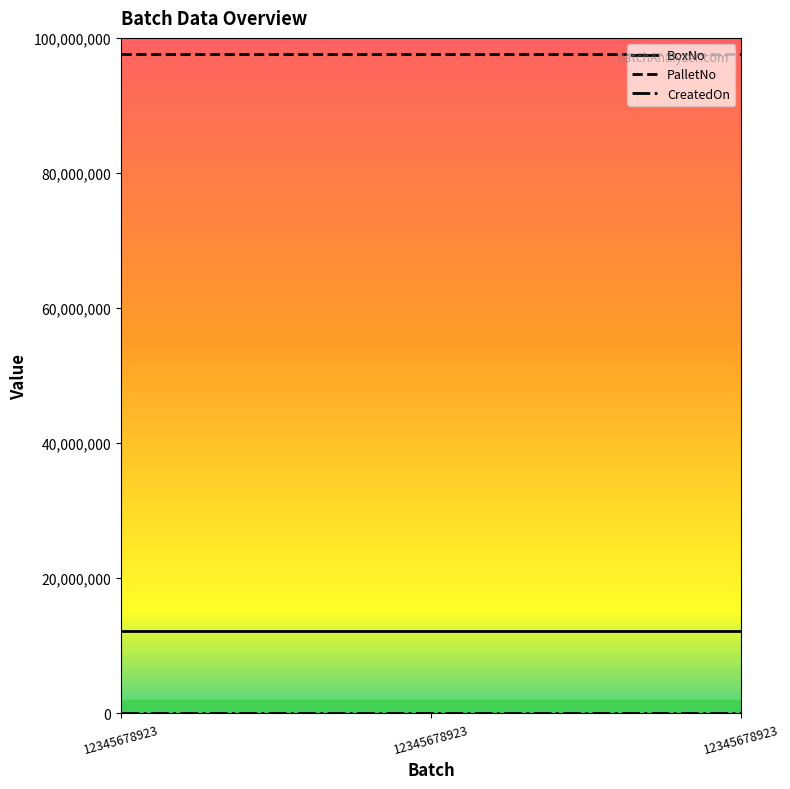

At which label does CreatedOn reach its minimum?

12345678923